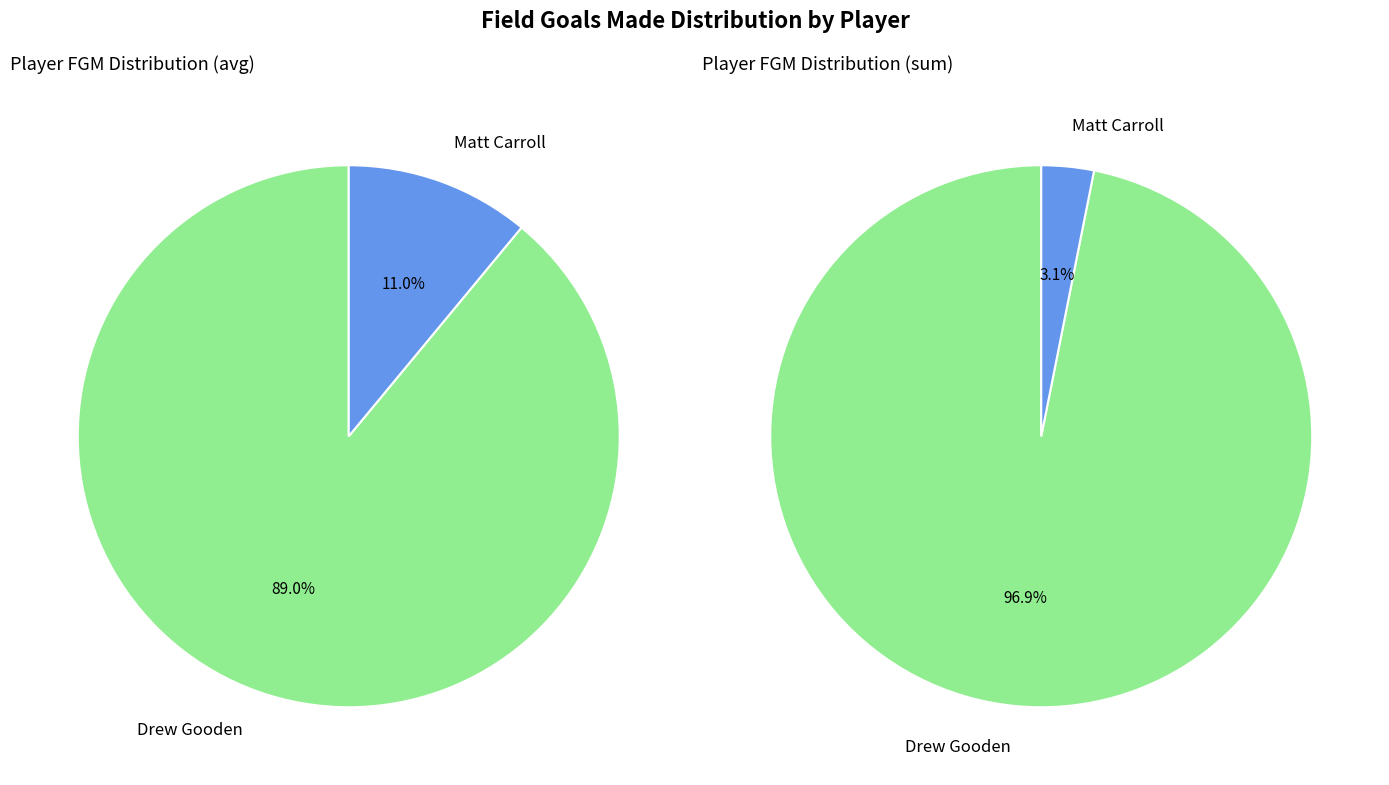

To the nearest percent, what is the average slice percentage?

50%